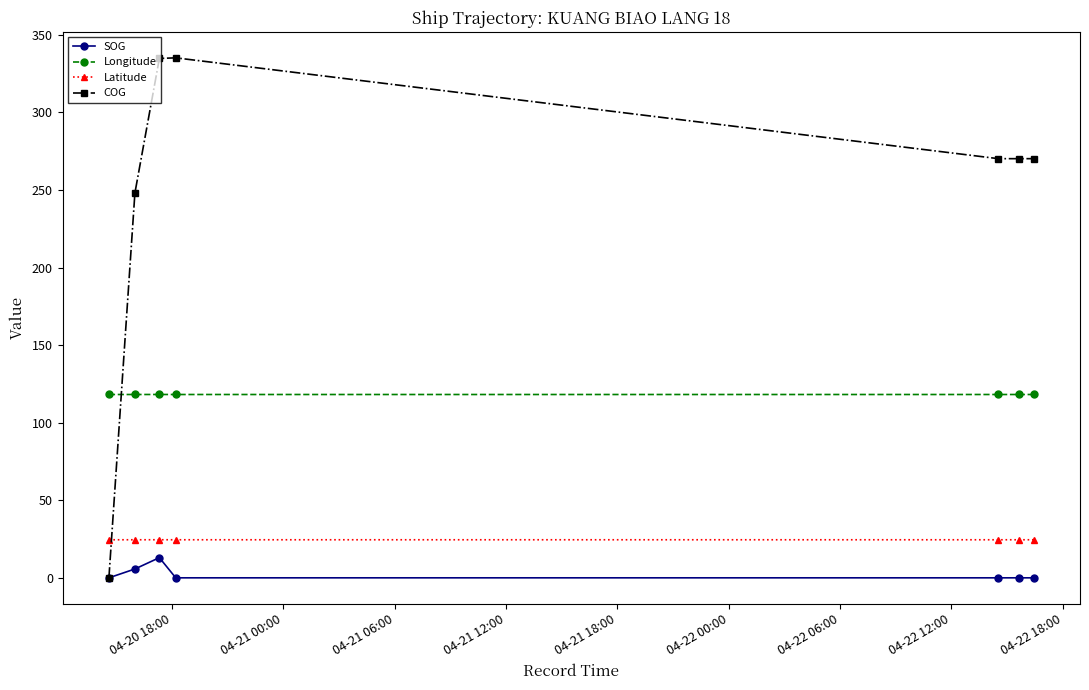

What is the highest value of the Latitude series?

24.5